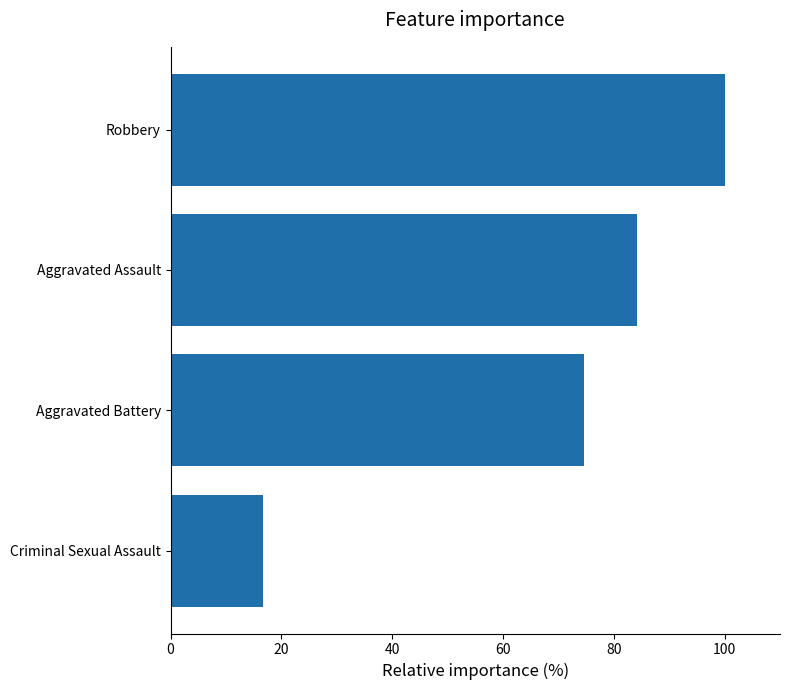

True or false: the data shows 16.7 at Criminal Sexual Assault.

True